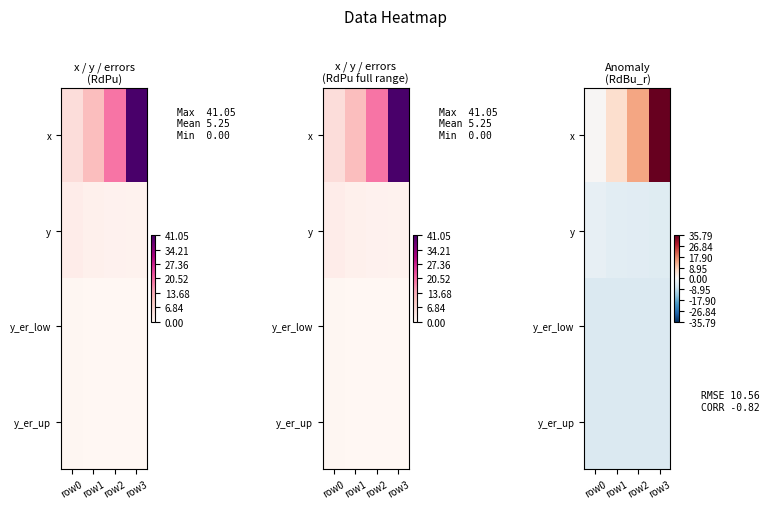

What is the total value across all series at row0?

-12.6